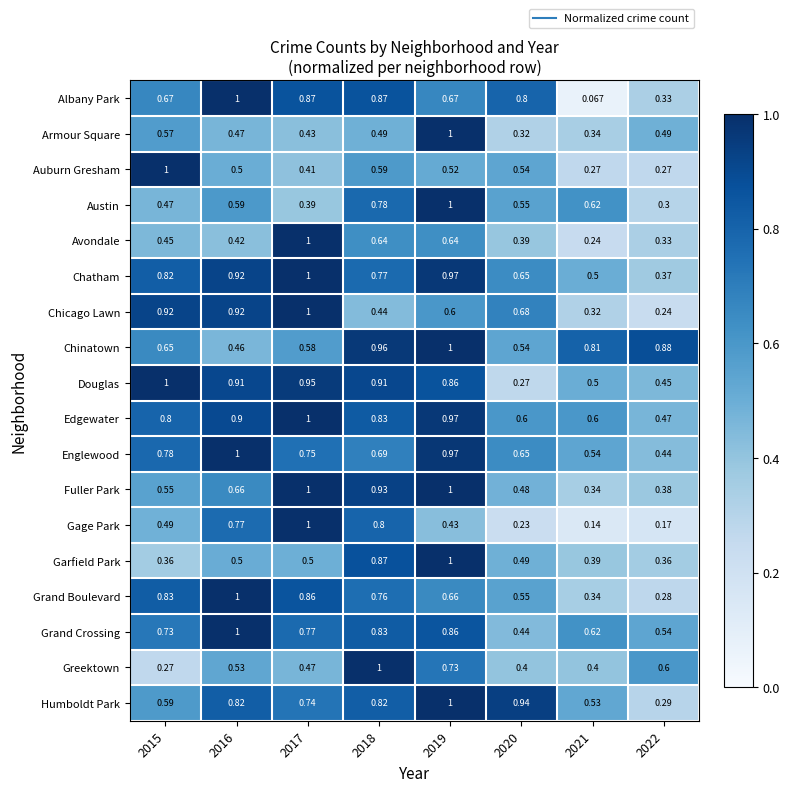

At how many categories does at least one series exceed 0?

8